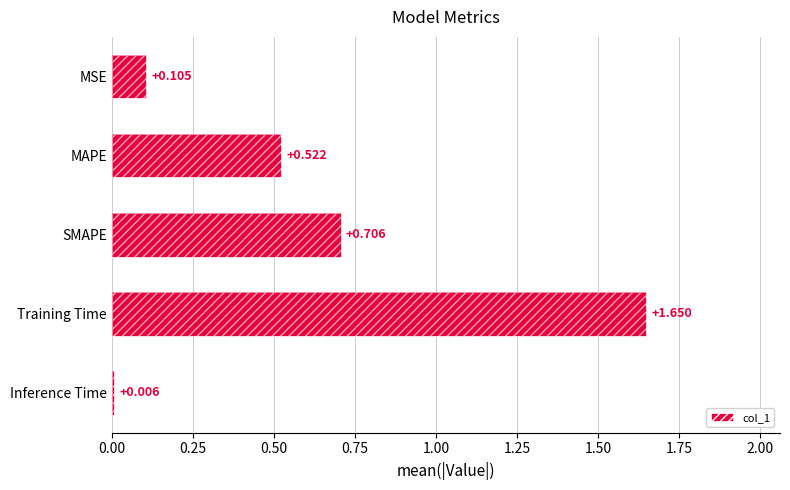

How many distinct data groups are displayed?

1